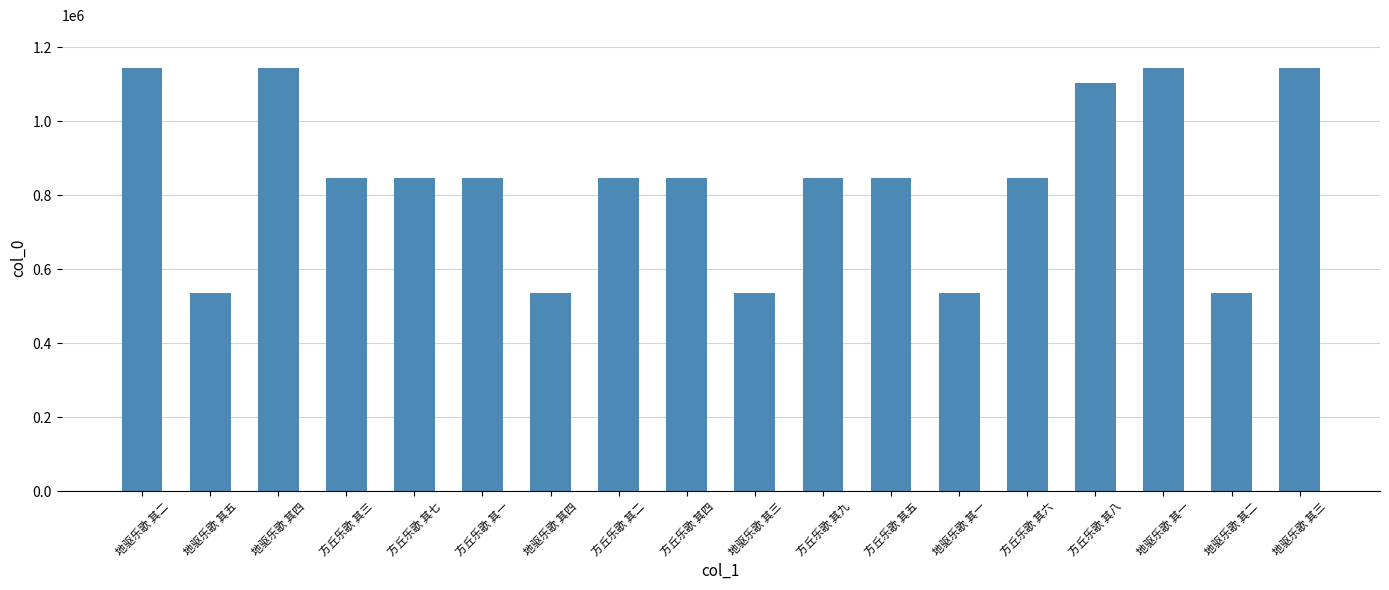

At which category does the chart reach its minimum across all series?

地驱乐歌 其一